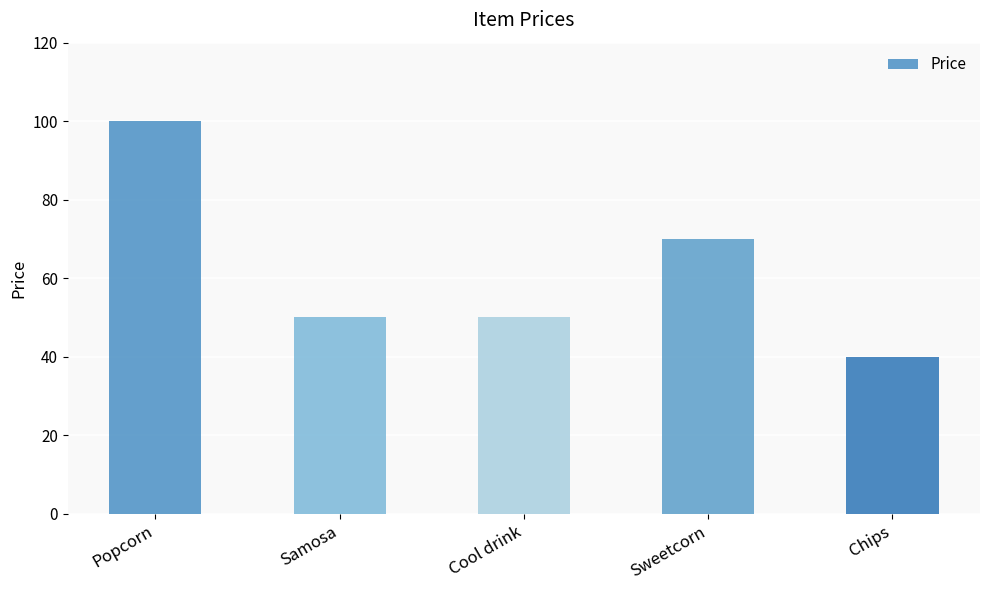

What is the smallest value displayed?

40